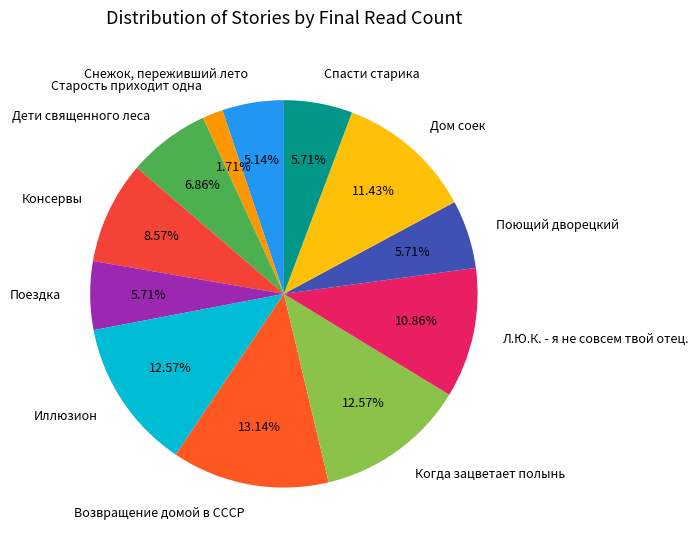

Does any single category account for the majority?

No